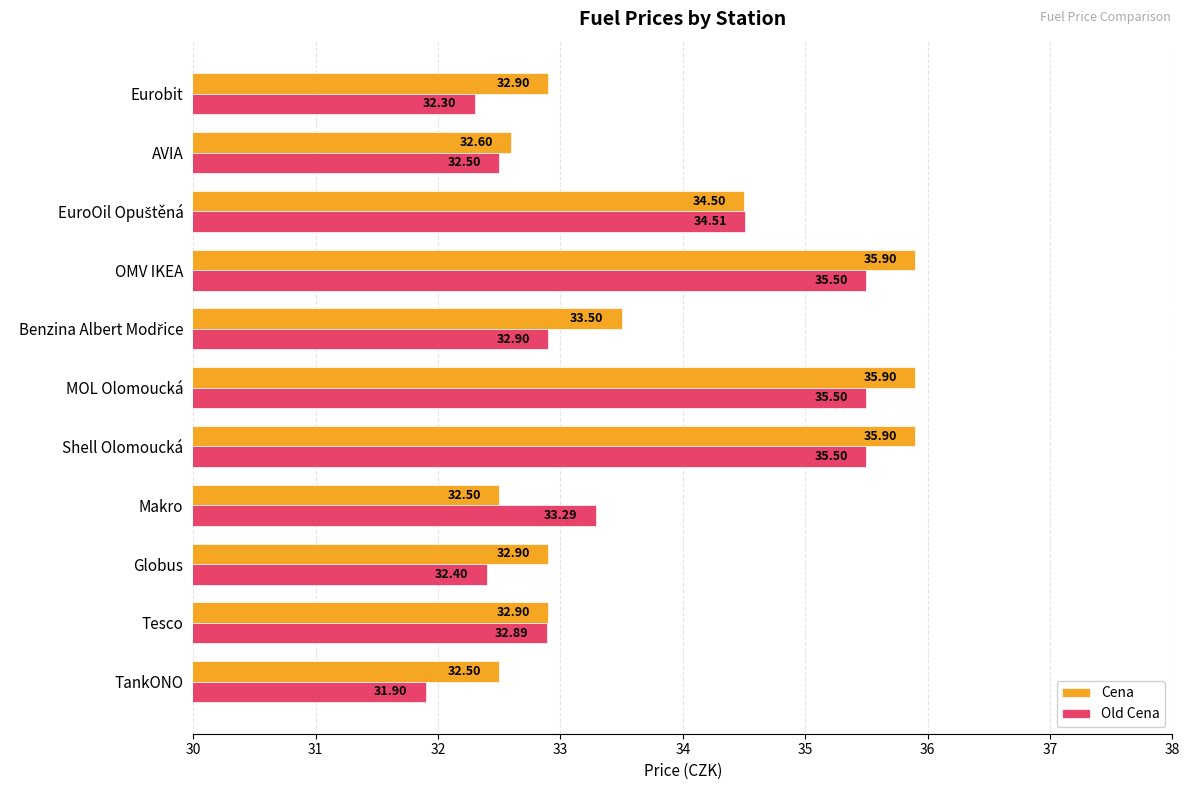

What is the spread (max minus min) of values at Makro?

0.8